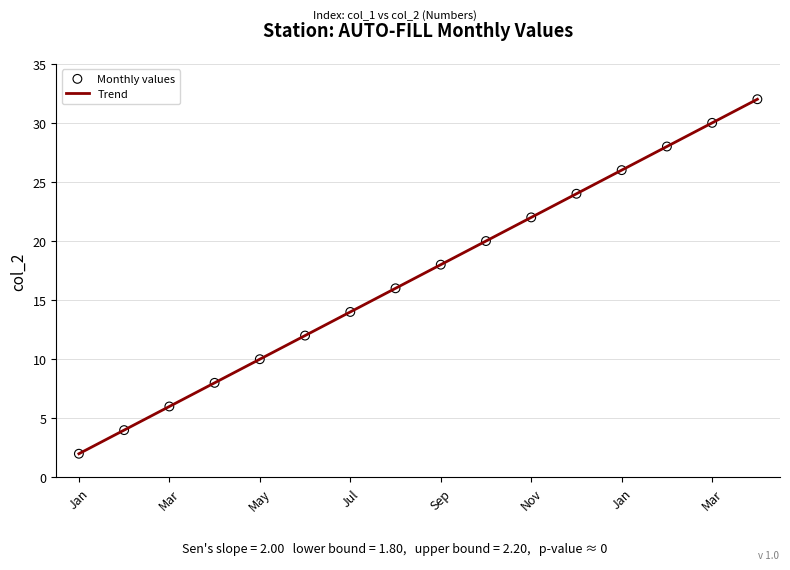

What is the difference between the maximum and minimum values?

30.0